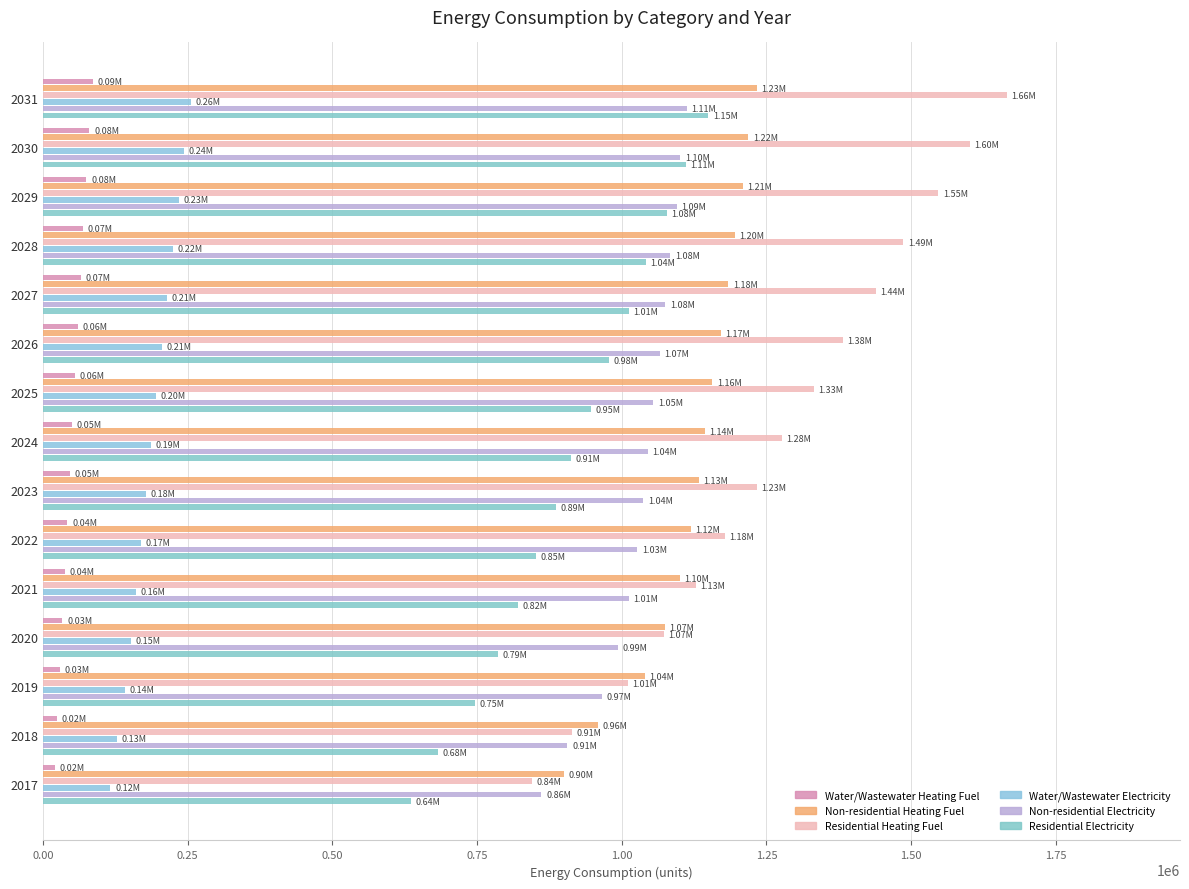

How many values in the Non-residential Heating Fuel series are below 1143465?

7